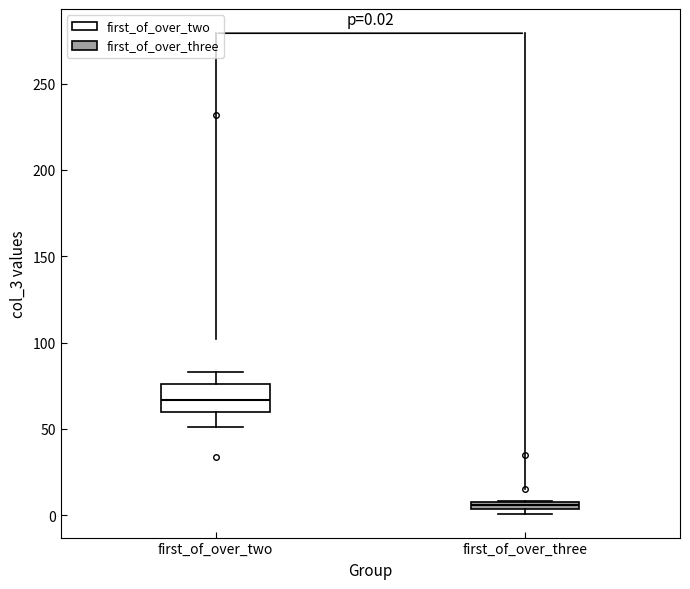

Which box's median line is the lowest?

first_of_over_three